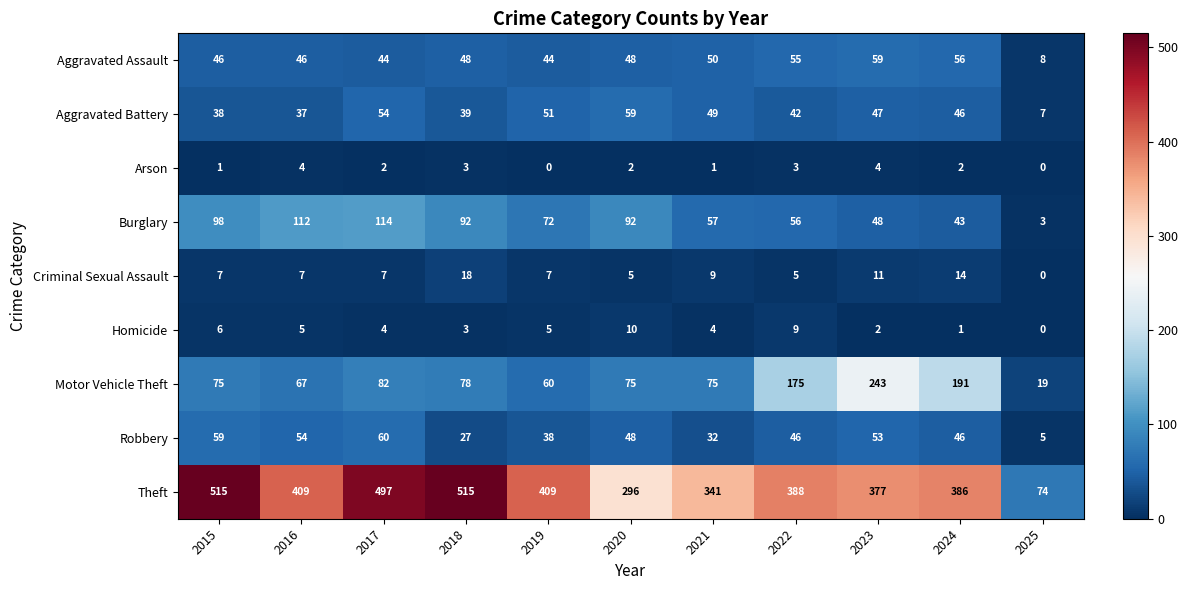

What is the maximum value for Criminal Sexual Assault?

18